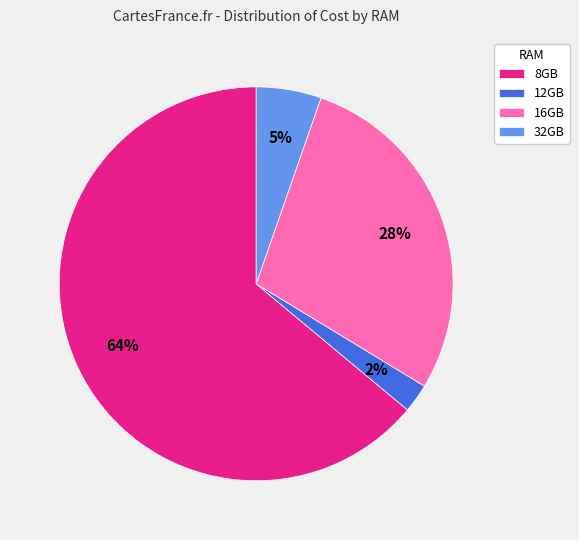

True or false: 8GB accounts for 71% of the total.

False